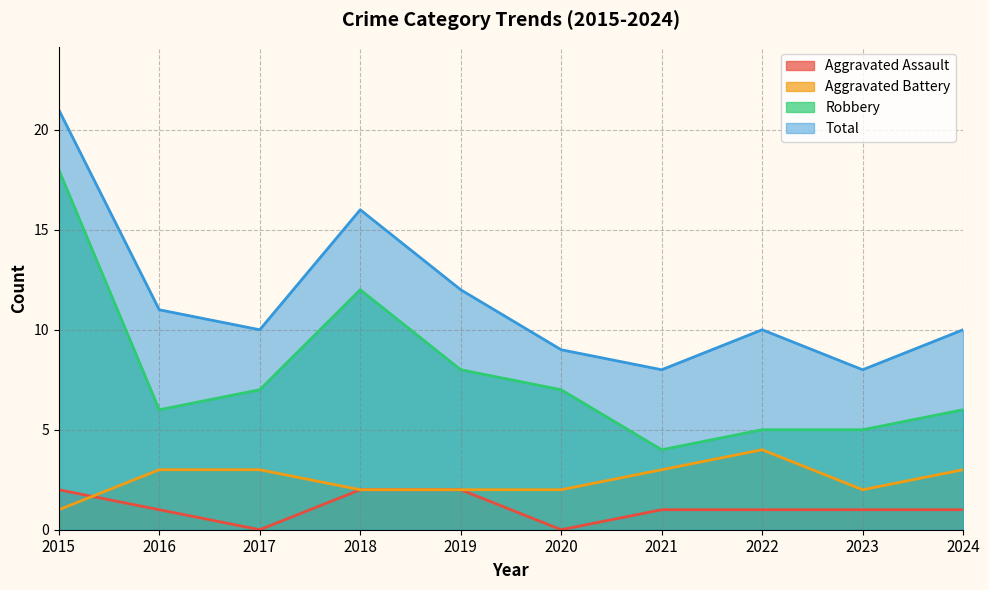

Reading left to right, what are all the values shown in this chart?

Aggravated Assault: 2015=2	2016=1	2017=0	2018=2	2019=2	2020=0	2021=1	2022=1	2023=1	2024=1
Aggravated Battery: 2015=1	2016=3	2017=3	2018=2	2019=2	2020=2	2021=3	2022=4	2023=2	2024=3
Robbery: 2015=18	2016=6	2017=7	2018=12	2019=8	2020=7	2021=4	2022=5	2023=5	2024=6
Total: 2015=21	2016=11	2017=10	2018=16	2019=12	2020=9	2021=8	2022=10	2023=8	2024=10